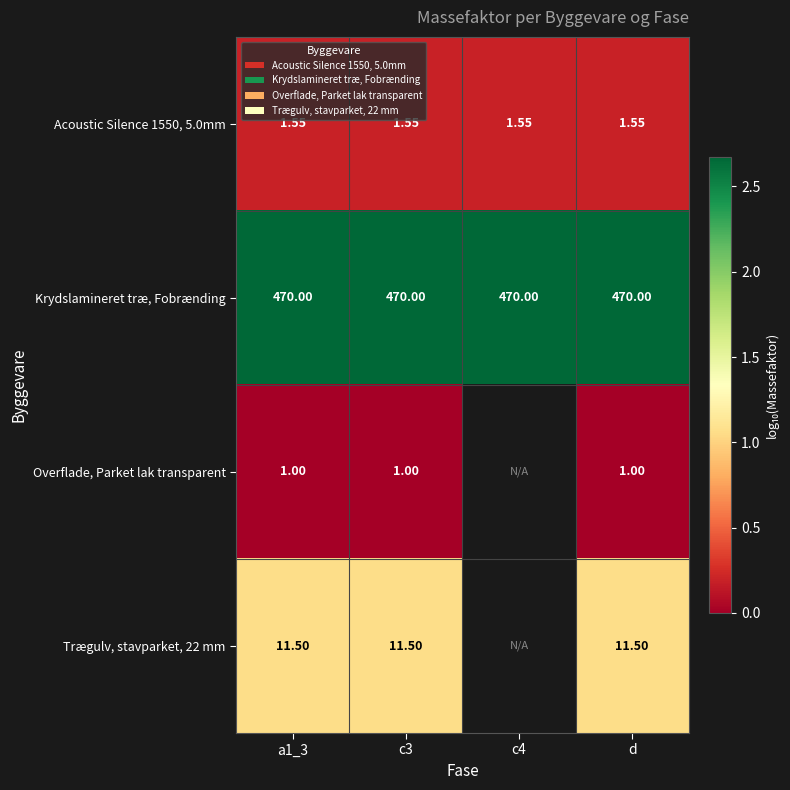

Count the number of categories in the chart.

4